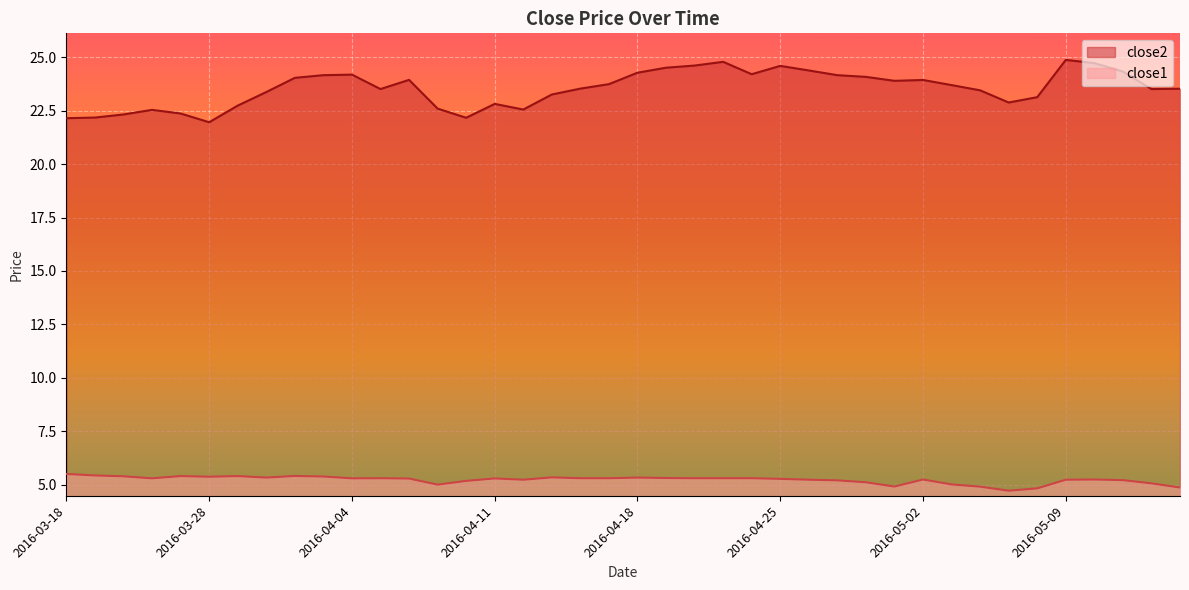

True or false: close1 and close2 intersect in this chart.

False